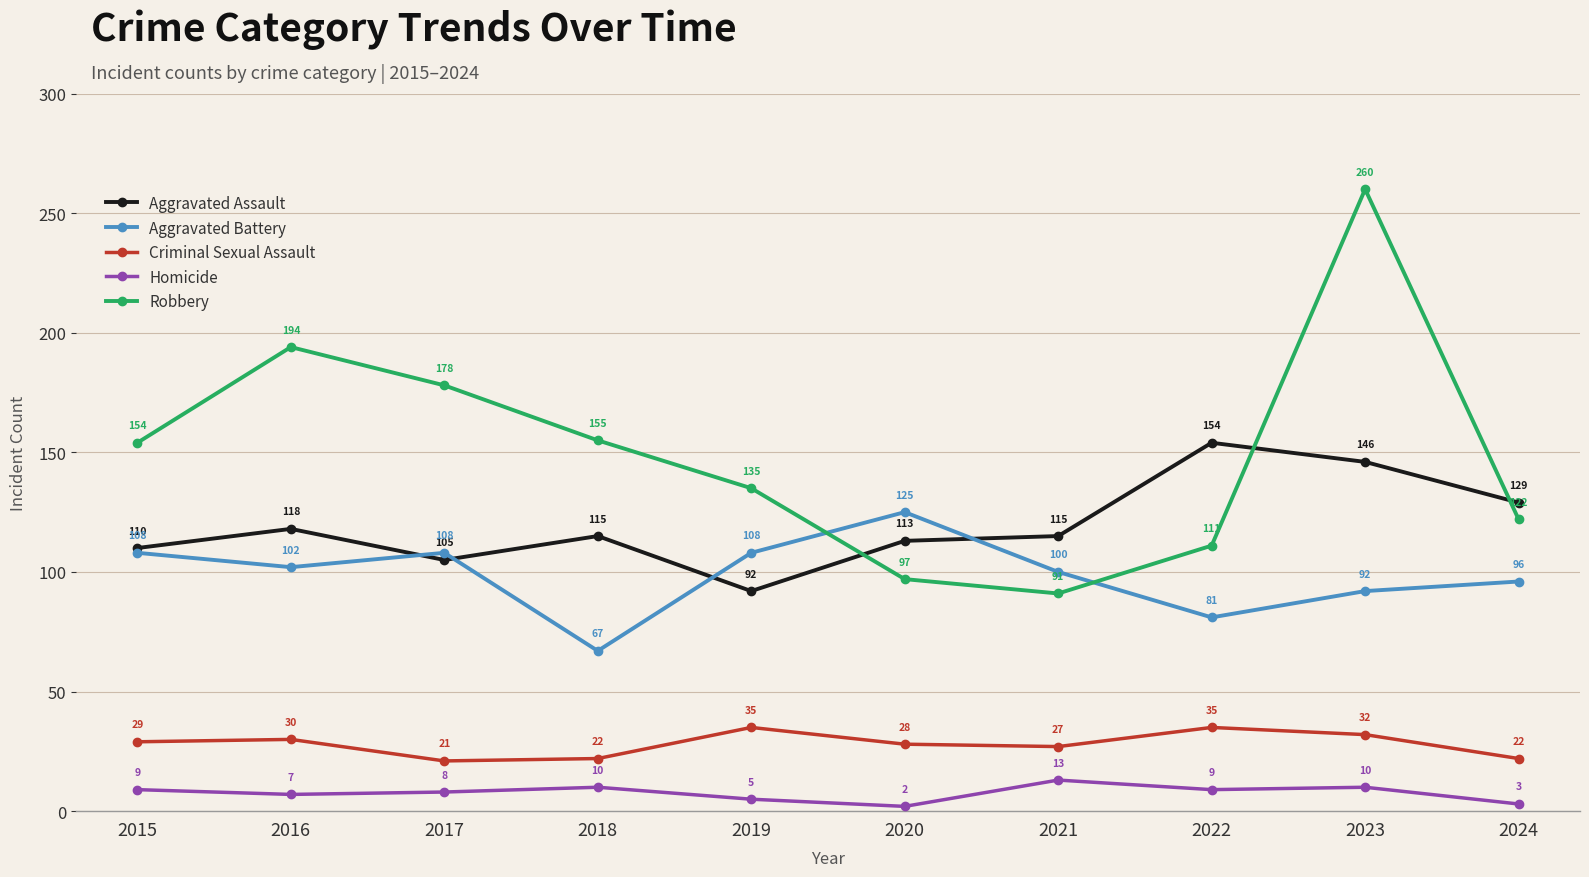

Is it true that Aggravated Assault equals 146 at 2023?

True